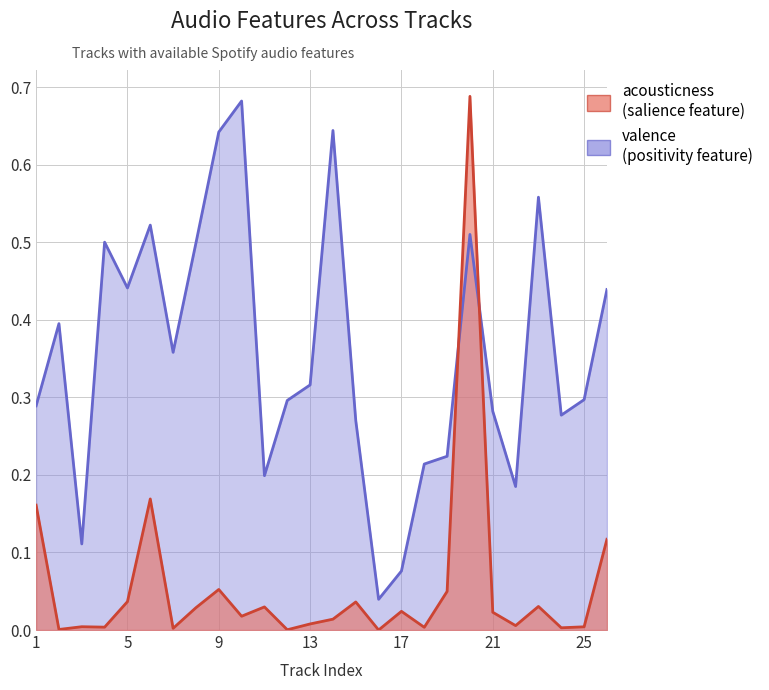

What is the difference between the acousticness values at 9 and 1?

0.1